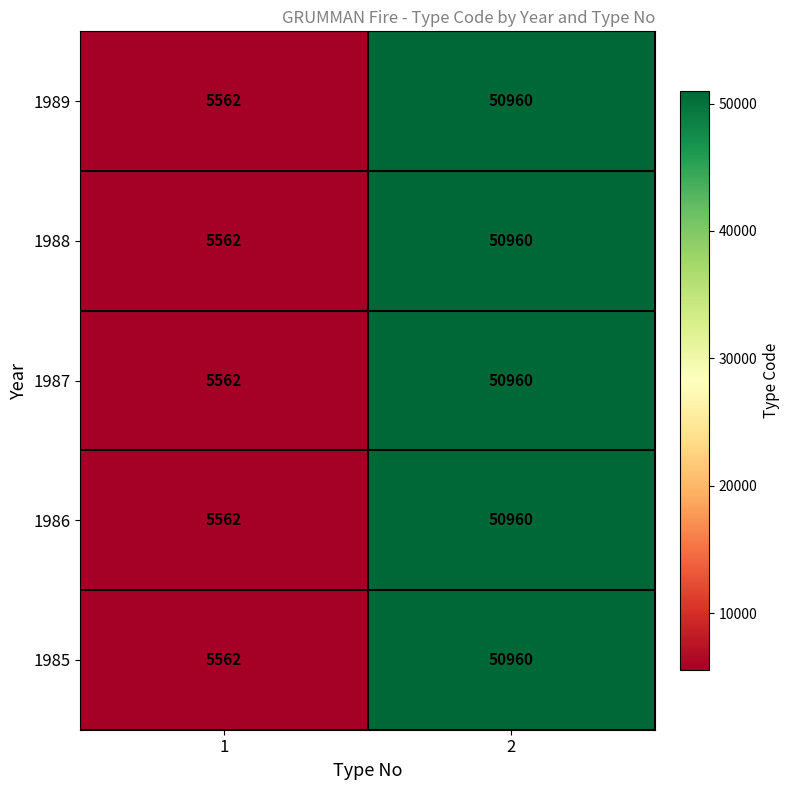

True or false: 1988 has a value of 3128 at 1.

False